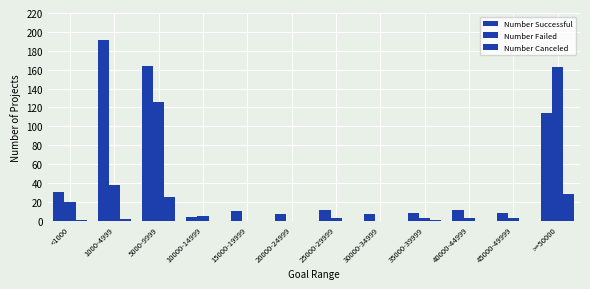

Does the chart contain stacked bars?

No